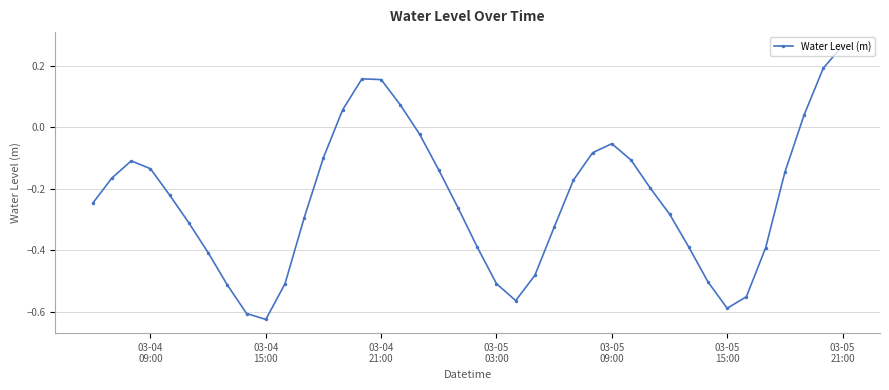

How many interior local valleys (lower than both neighbors) does the data have?

3